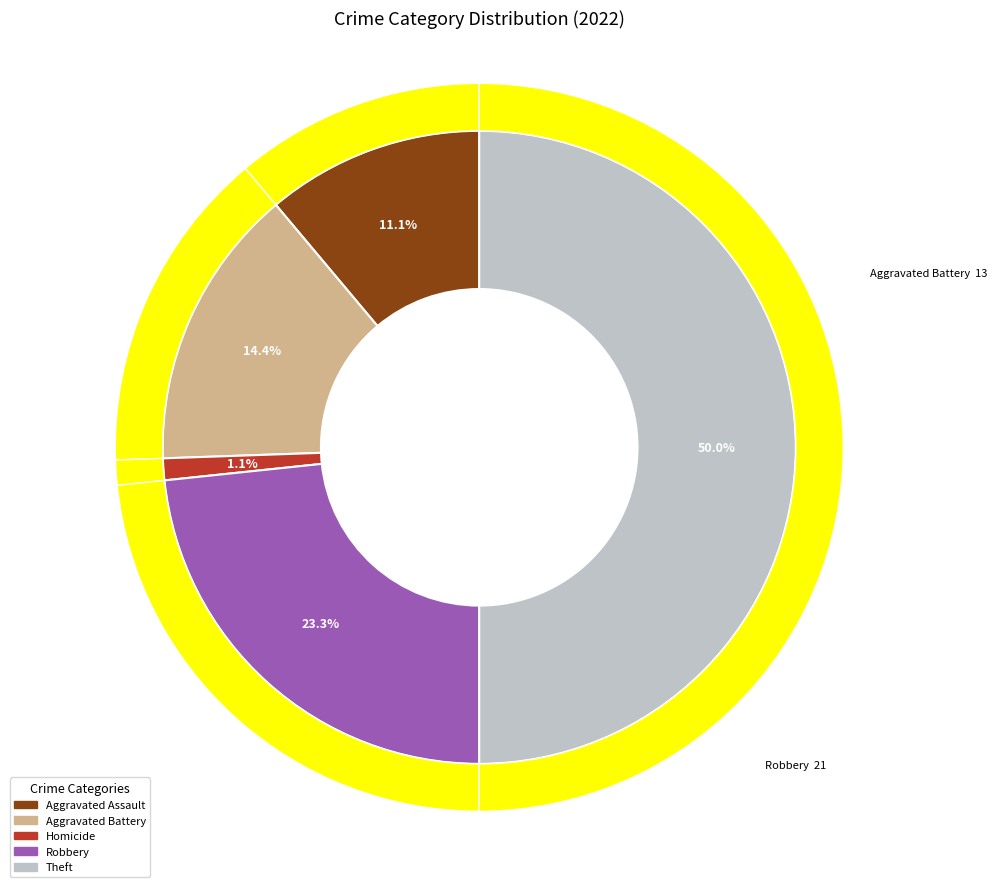

Combined, do 2 and 5 account for over 50%?

No